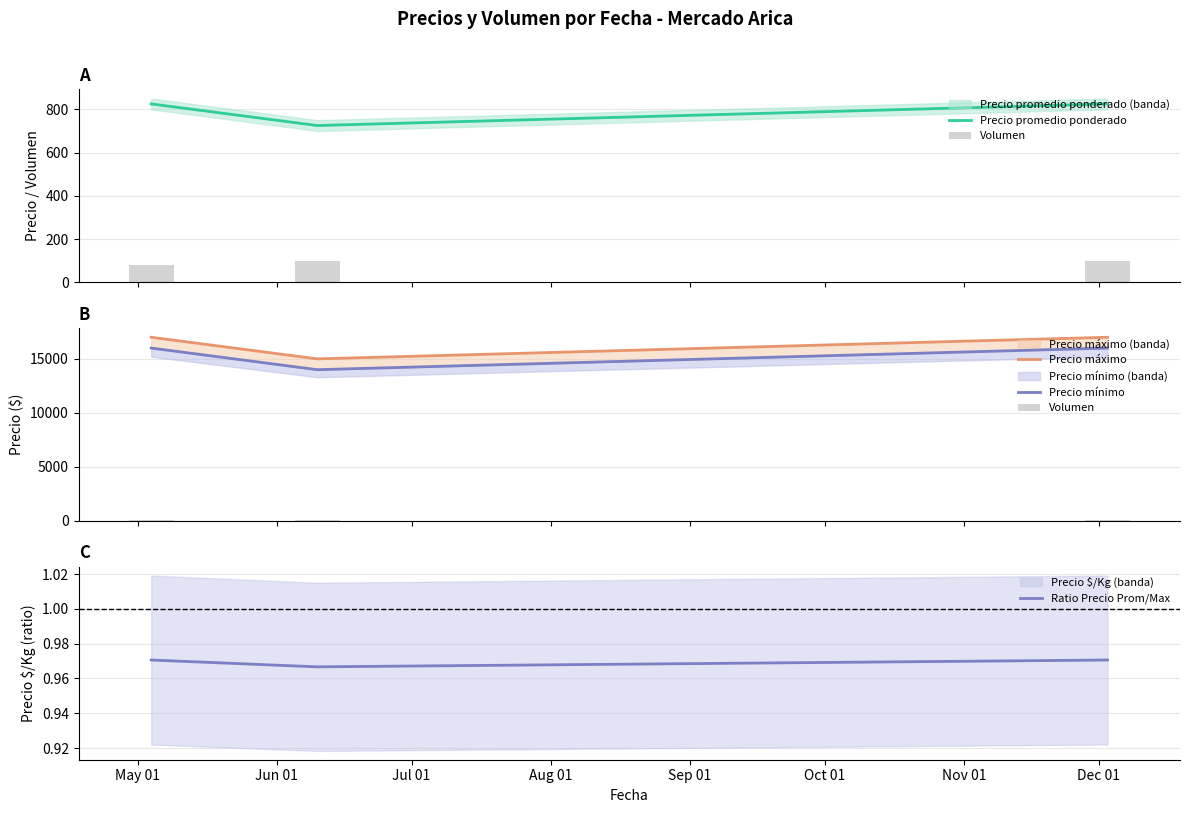

At which label is Volumen closest to 90?

May 01